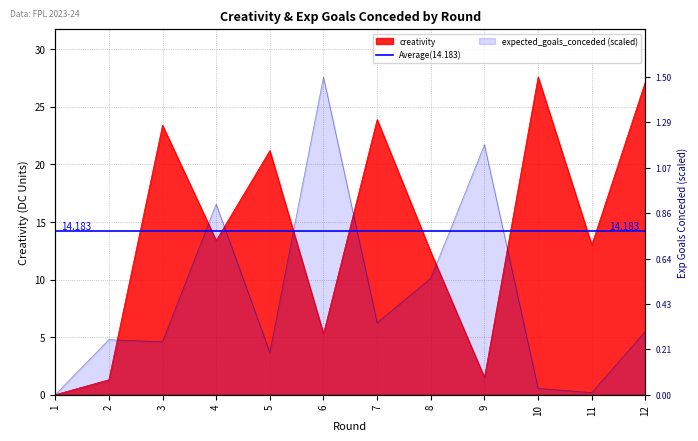

Which series has the largest total across all categories?

creativity